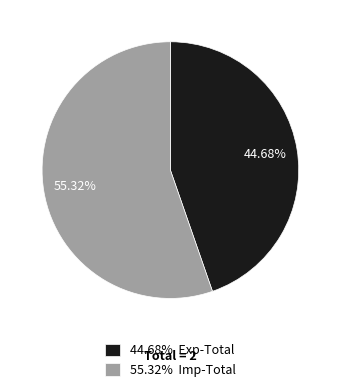

Which category has the biggest portion of the pie?

55.32% Imp-Total